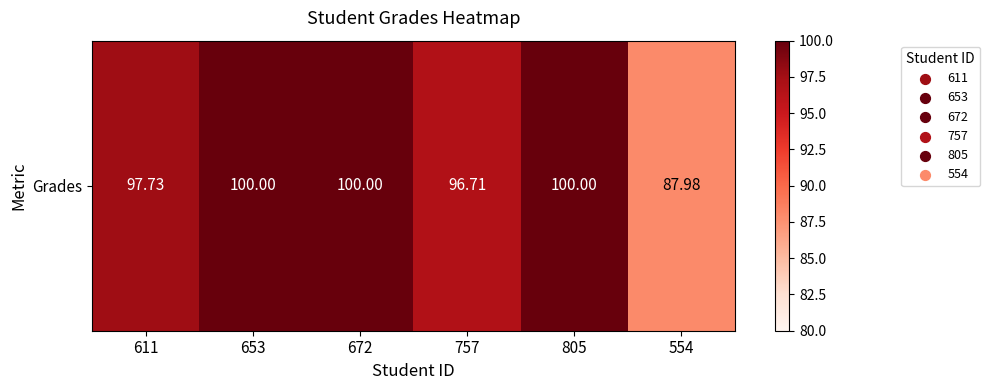

The chart shows a value of 26.1 at 672. True or false?

False